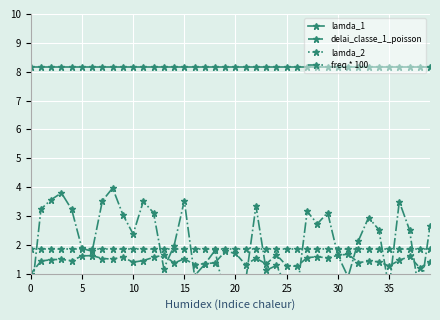

True or false: lamda_1 and delai_classe_1_poisson cross at least once.

False